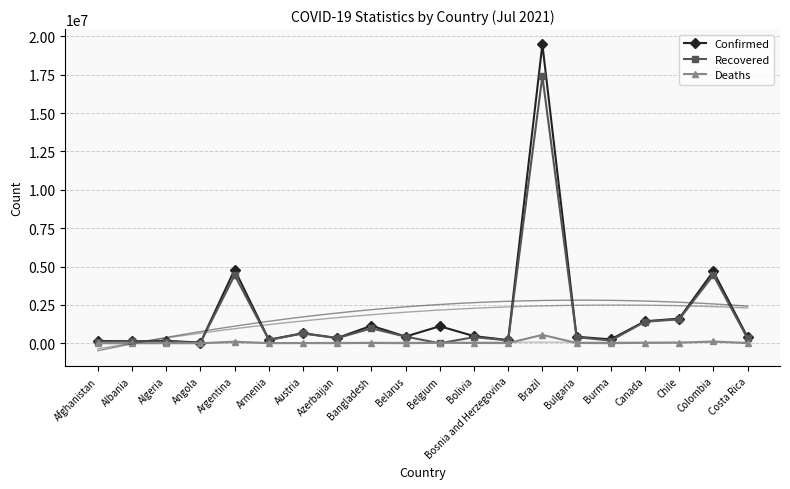

True or false: Deaths and Confirmed intersect in this chart.

False